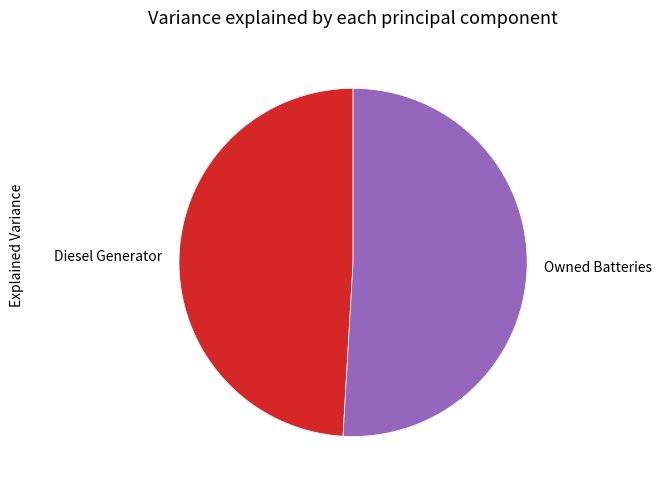

Which has a higher value, Owned Batteries or Diesel Generator?

Owned Batteries